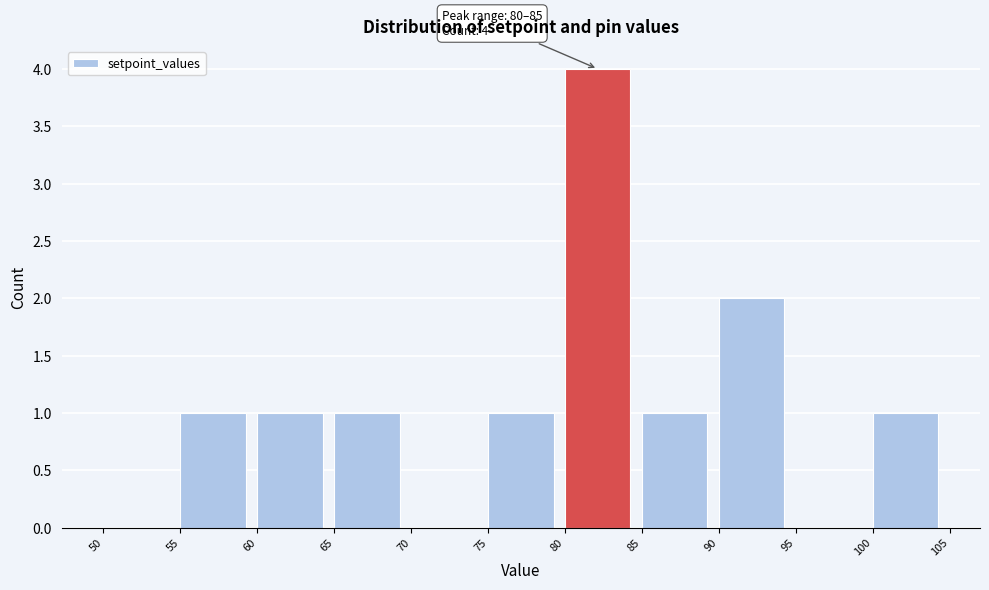

Which range on the x-axis has the tallest bar?

80 to 85